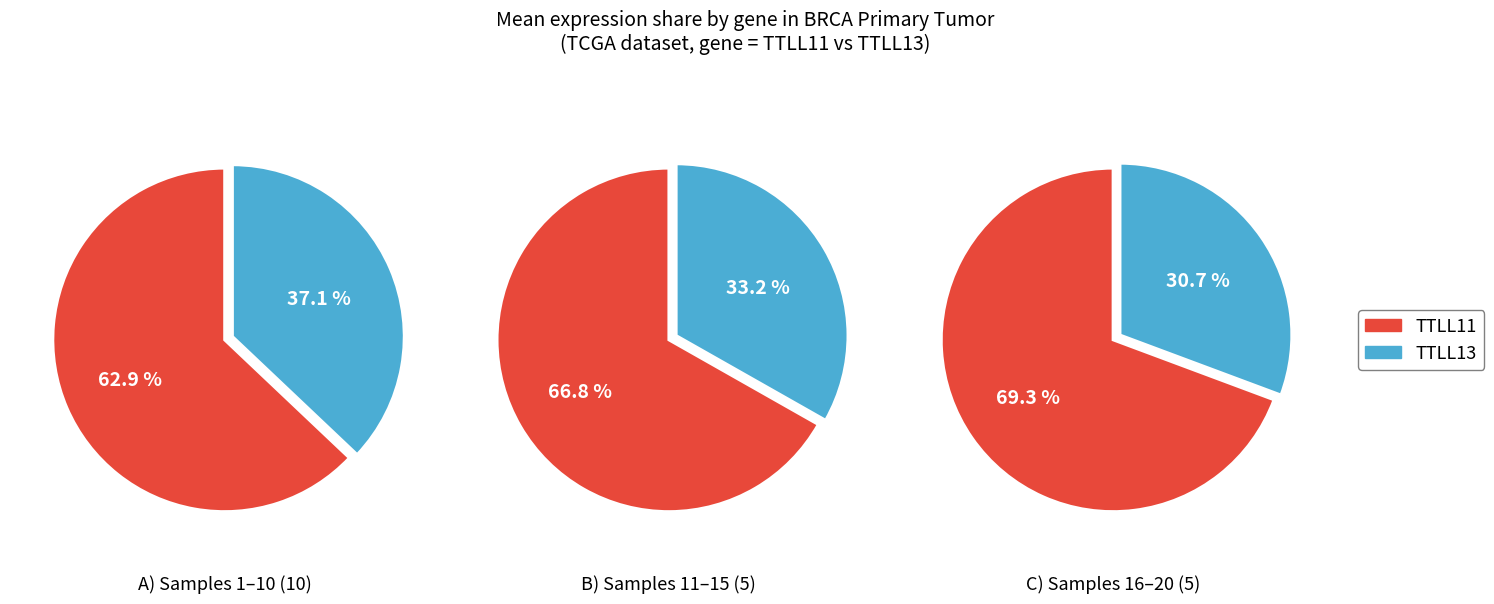

Is the sum of 2 and 12 greater than half?

No